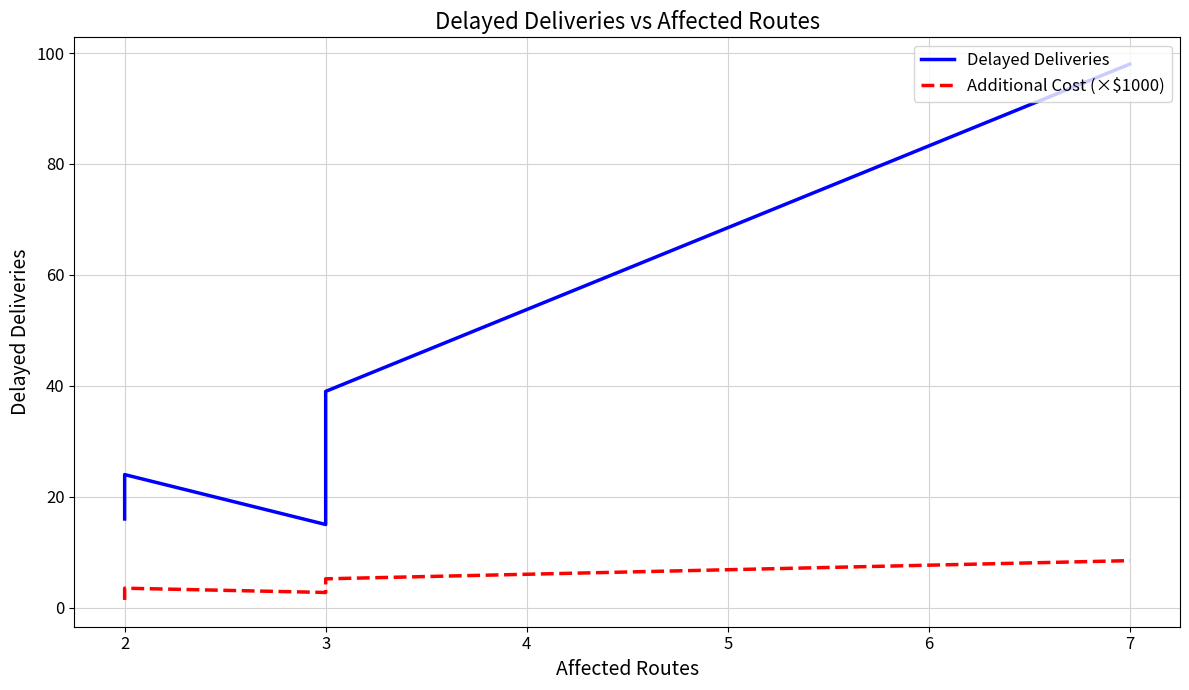

What is the average value of the Additional Cost (×$1000) series?

3.9